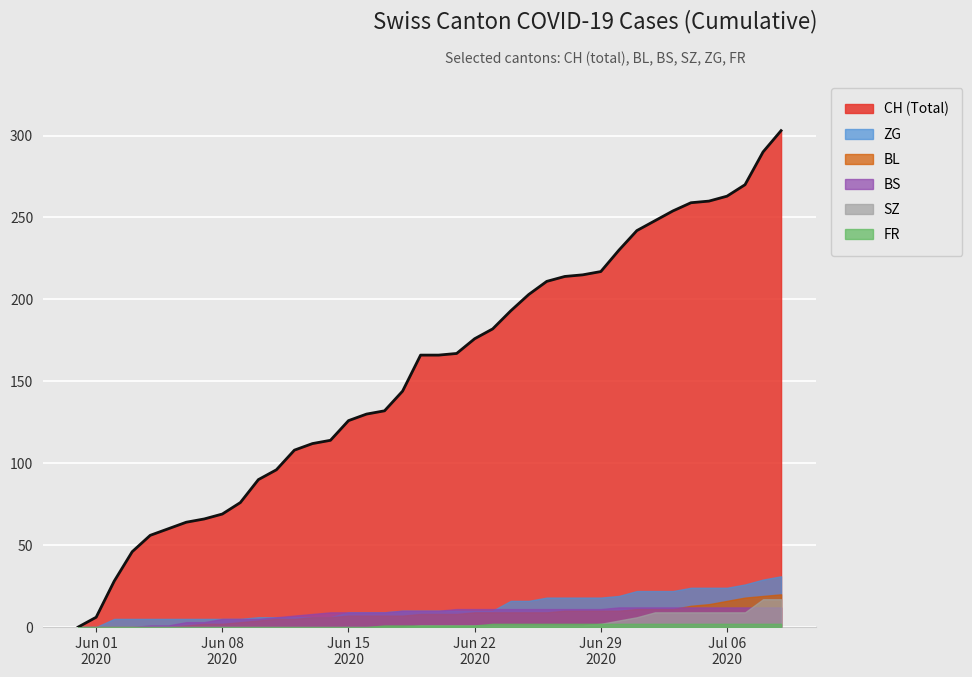

What is the greatest value displayed?

303